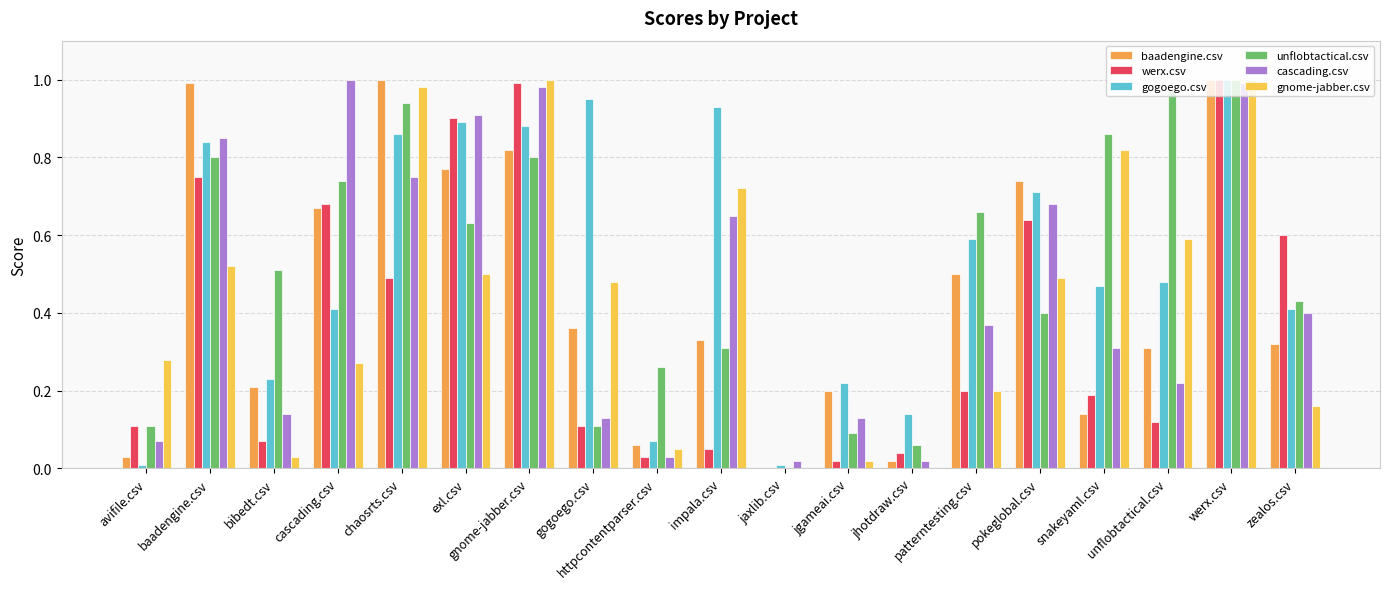

Between baadengine.csv and bibedt.csv, which series saw the biggest shift?

baadengine.csv